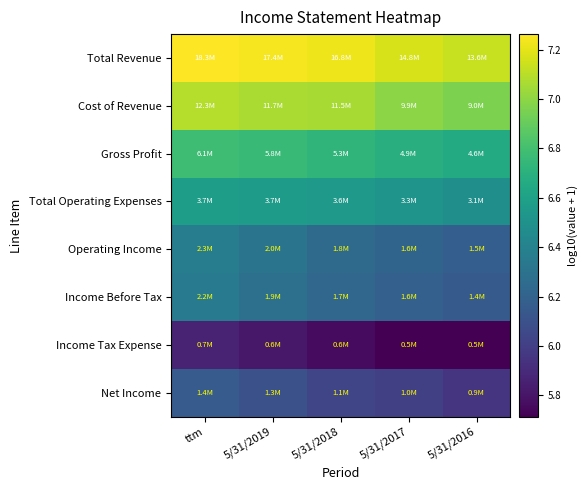

Which has a higher value, 5/31/2017 or 5/31/2018?

5/31/2018